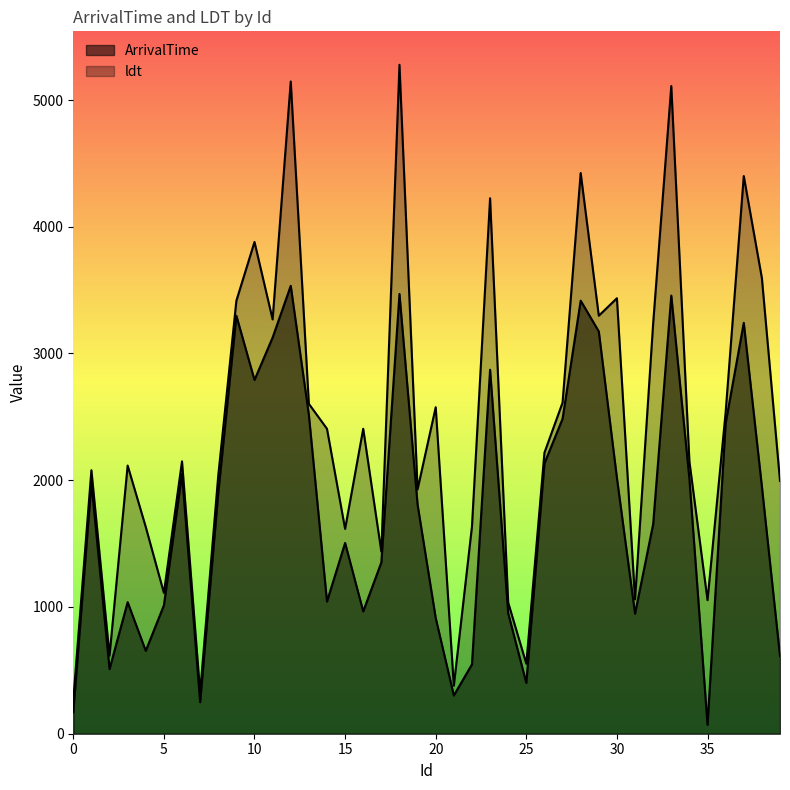

The ldt series shows 2148 at 34. True or false?

True